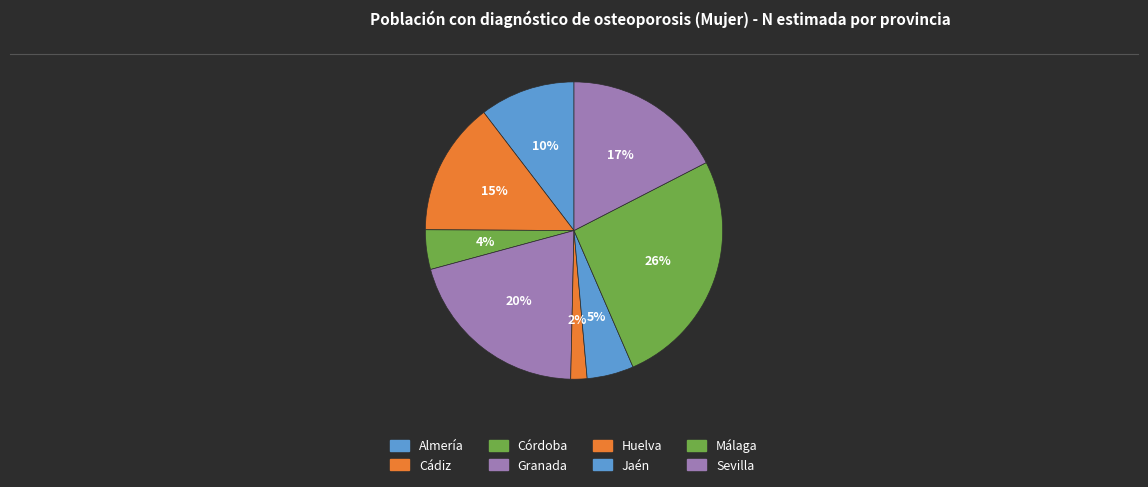

To the nearest percent, what is the difference between the Jaén and Huelva slice percentages?

3%